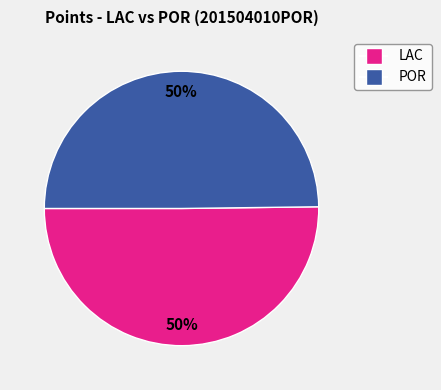

Count the number of slices in the pie.

2